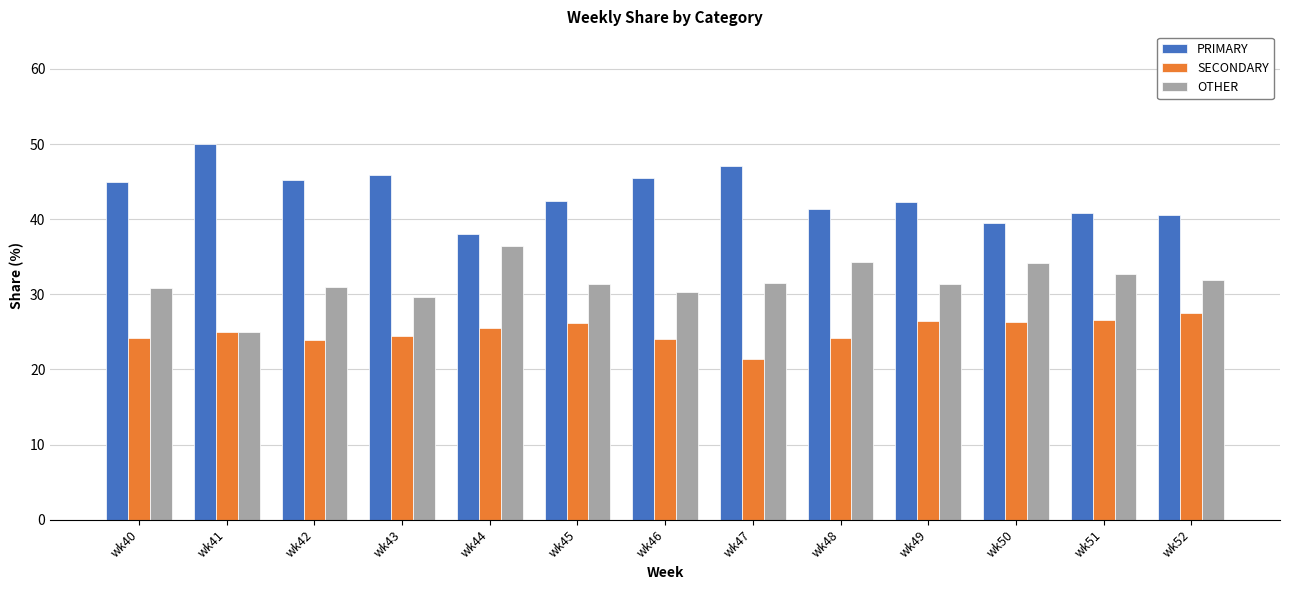

Rank the series at wk49 from lowest to highest value.

SECONDARY, OTHER, PRIMARY